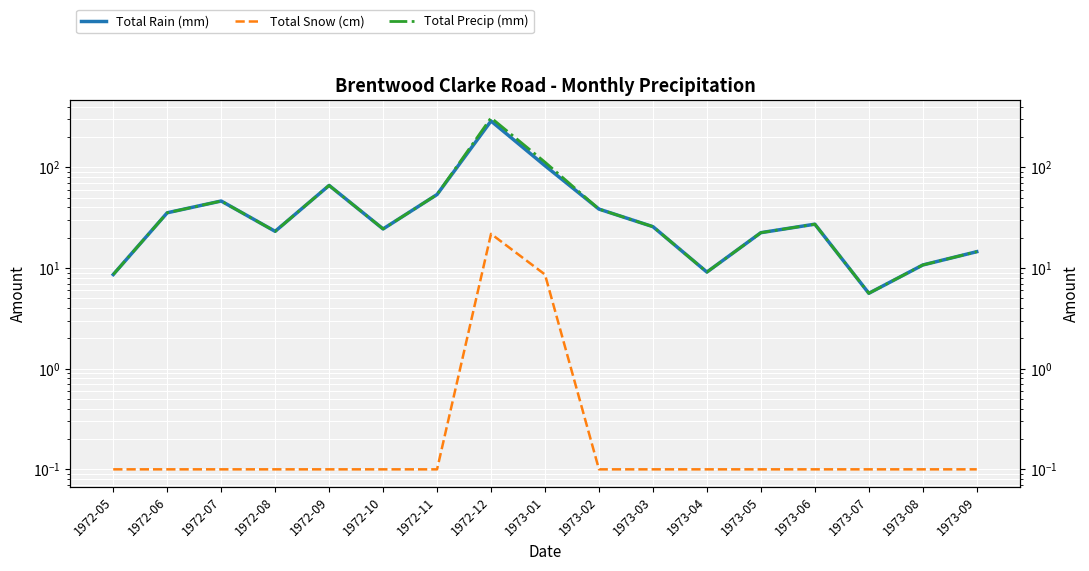

What value does the Total Snow (cm) series have at 1972-10?

0.1